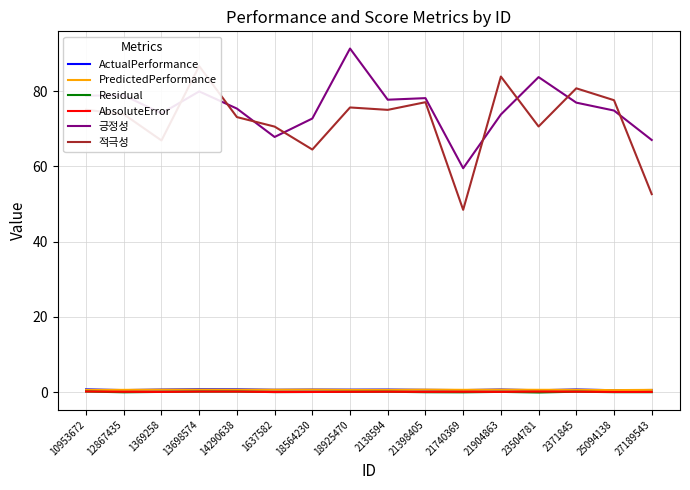

Which series has the largest range (max minus min)?

적극성